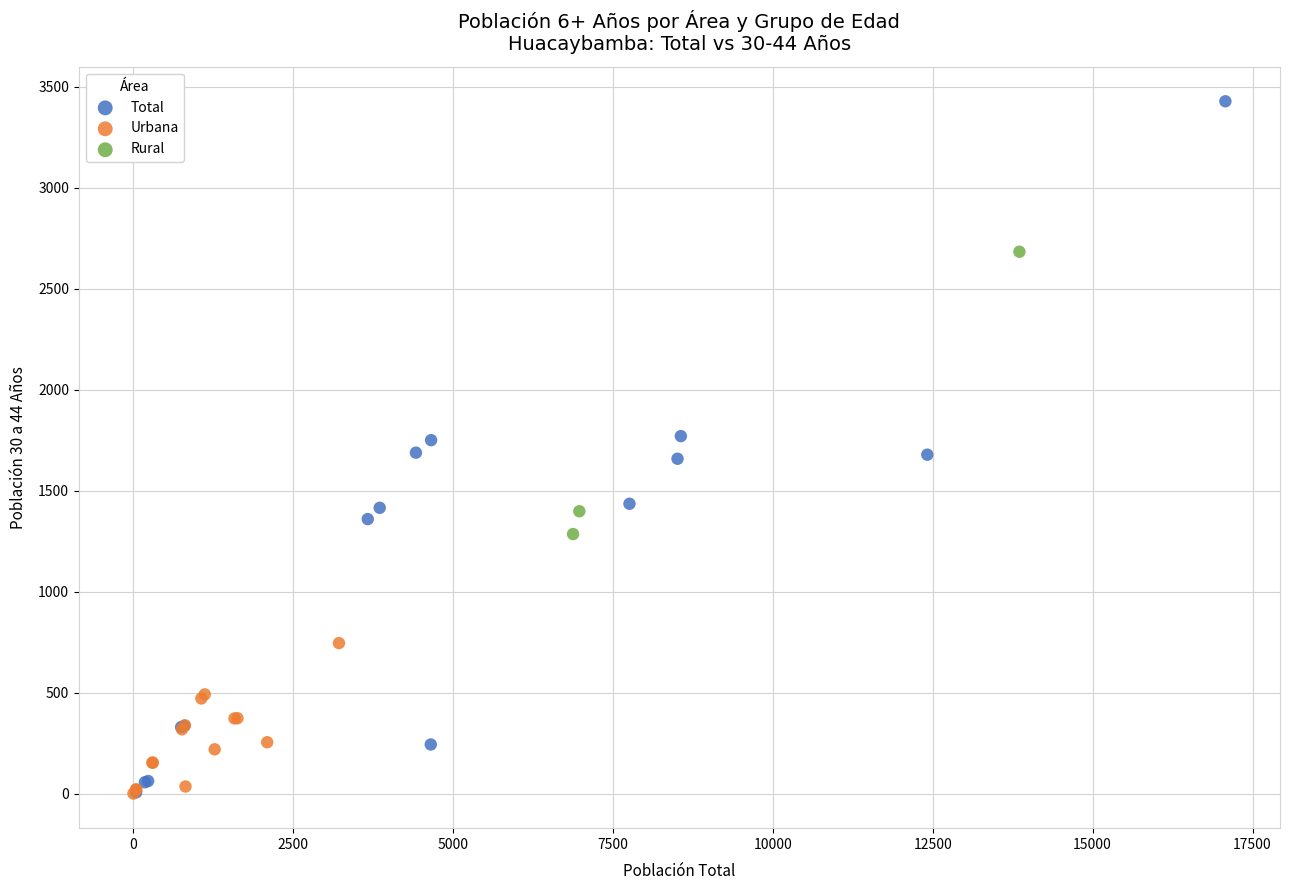

Which series contains the highest Y value?

Total